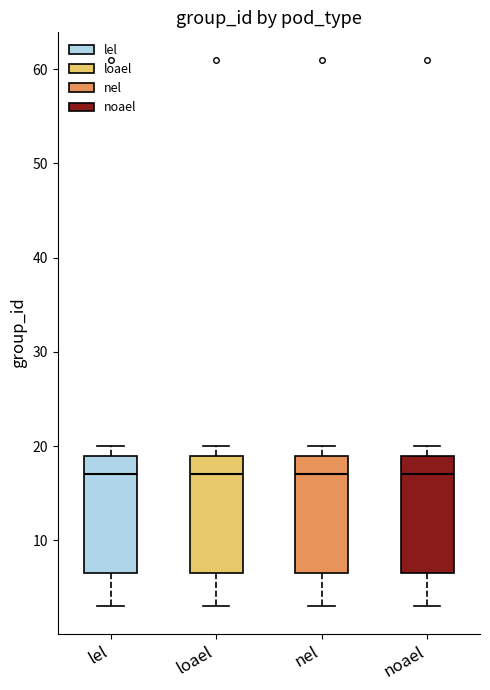

Reading left to right, transcribe this box plot: for each box, give where its median line is, the range the box spans, and where its two whiskers end, as read against the y-axis. The values are not printed on the chart, so give them approximately, as read against the axis.

lel: median 17, box 7 to 19, whiskers 3 to 20
loael: median 17, box 7 to 19, whiskers 3 to 20
nel: median 17, box 7 to 19, whiskers 3 to 20
noael: median 17, box 7 to 19, whiskers 3 to 20